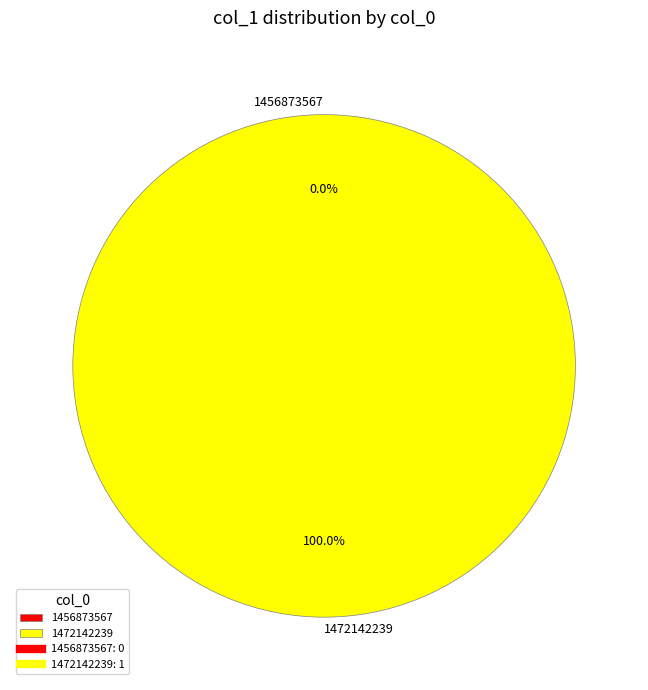

What is the change in value from 1456873567 to 1472142239?

+1